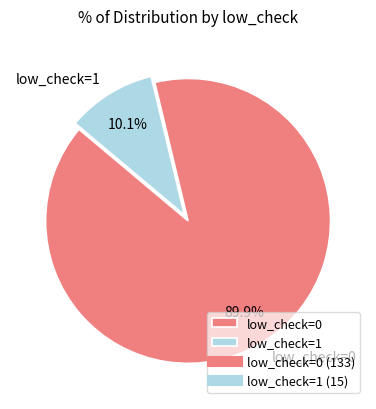

Approximately how many times larger is the value at low_check=1 compared to low_check=0?

0.1